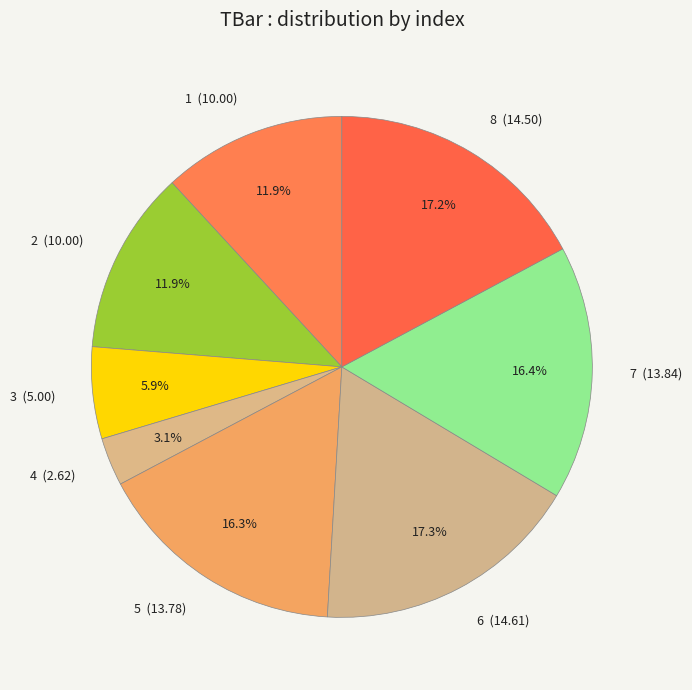

To the nearest percent, what portion does 7 represent?

16%